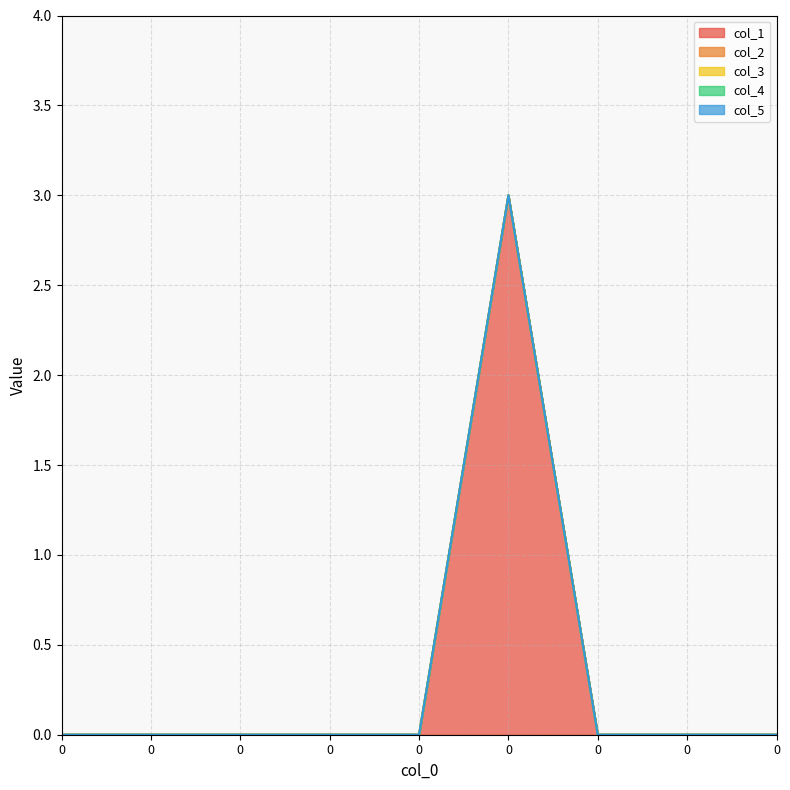

Rank the categories by col_4 value from highest to lowest.

0, 0, 0, 0, 0, 0, 0, 0, 0